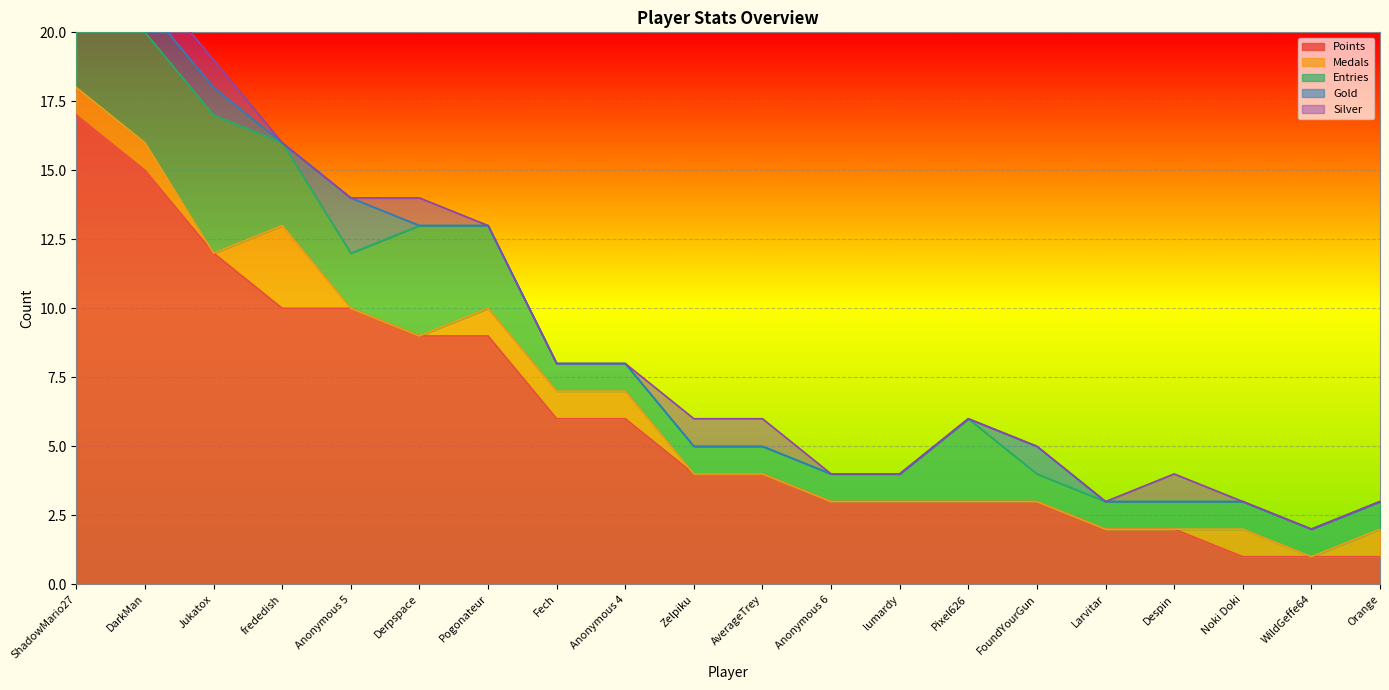

Reading left to right, what are all the values shown in this chart?

Points: 17	15	12	10	10	9	9	6	6	4	4	3	3	3	3	2	2	1	1	1
Medals: 1	1	0	3	0	0	1	1	1	0	0	0	0	0	0	0	0	1	0	1
Entries: 4	4	5	3	2	4	3	1	1	1	1	1	1	3	1	1	1	1	1	1
Gold: 2	1	1	0	2	0	0	0	0	0	0	0	0	0	1	0	0	0	0	0
Silver: 1	1	1	0	0	1	0	0	0	1	1	0	0	0	0	0	1	0	0	0